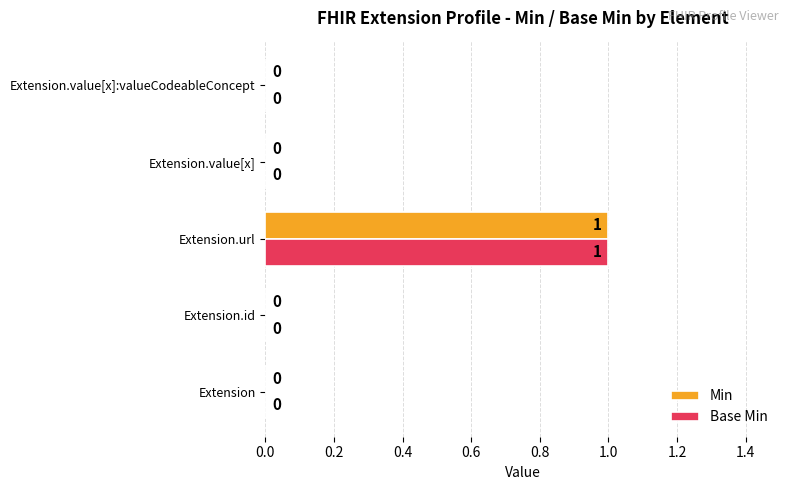

Which category has the highest value in the Min series?

Extension.url